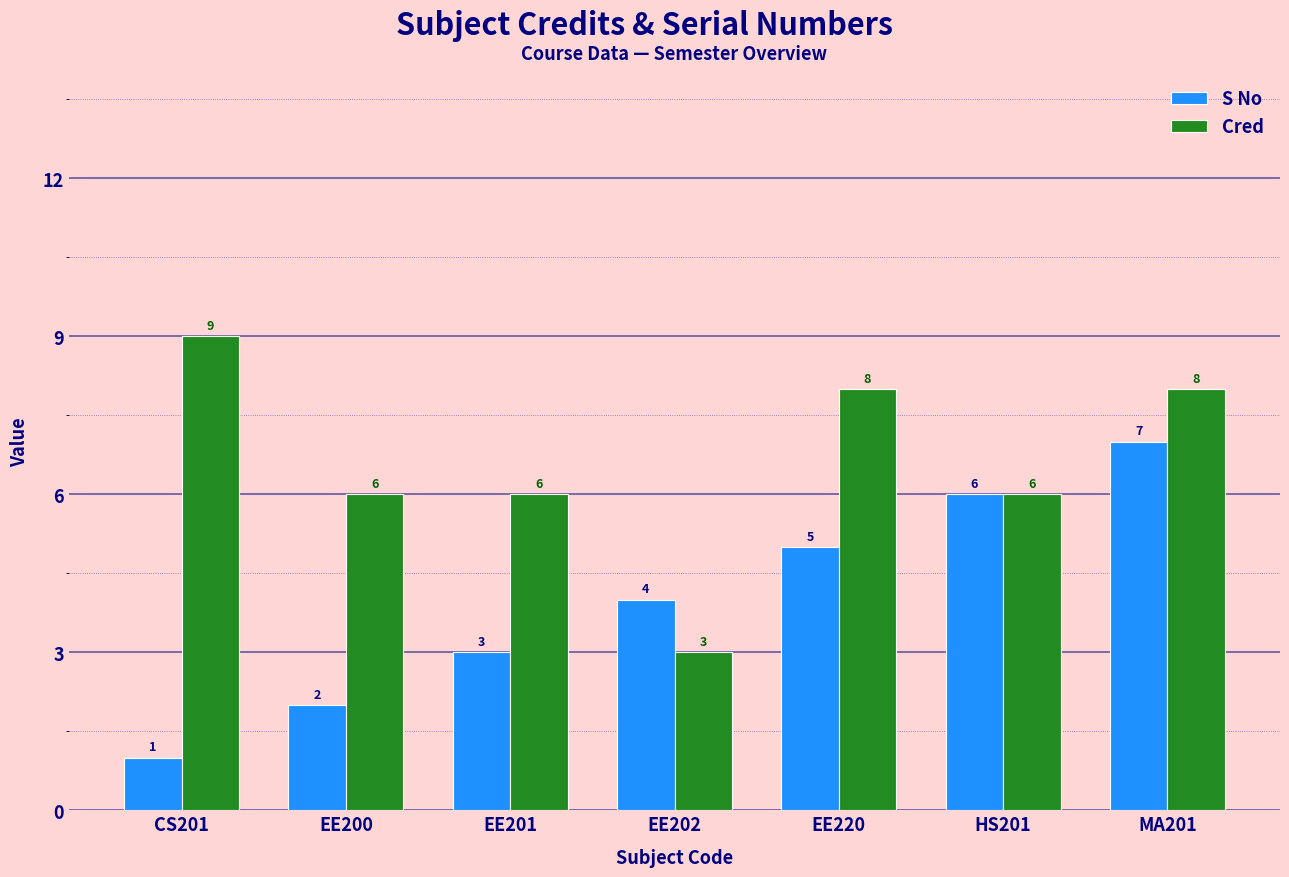

What is the approximate value of S No at EE220?

5